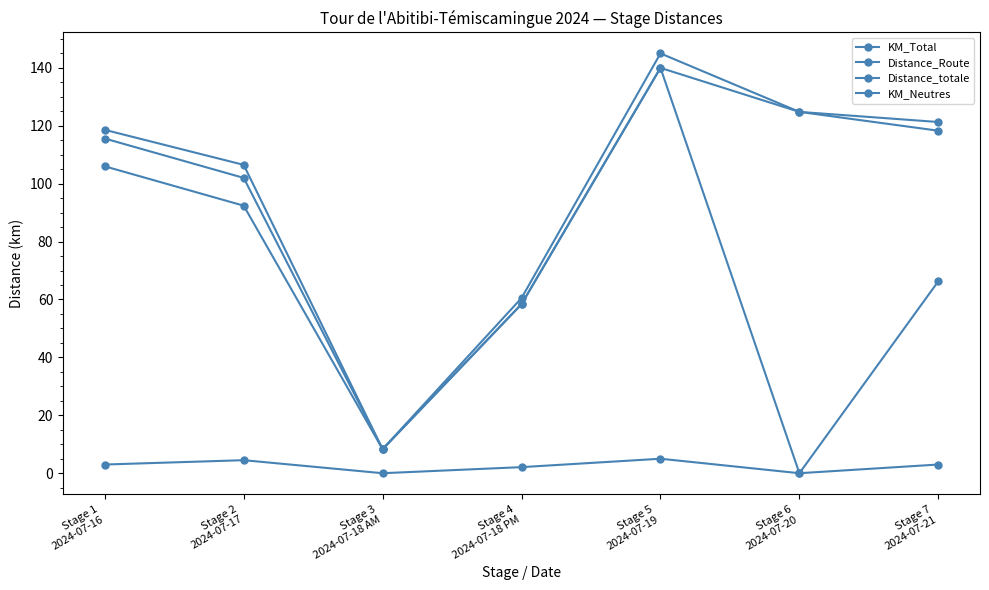

Where is the first local minimum for Distance_Route?

Stage 3
2024-07-18 AM